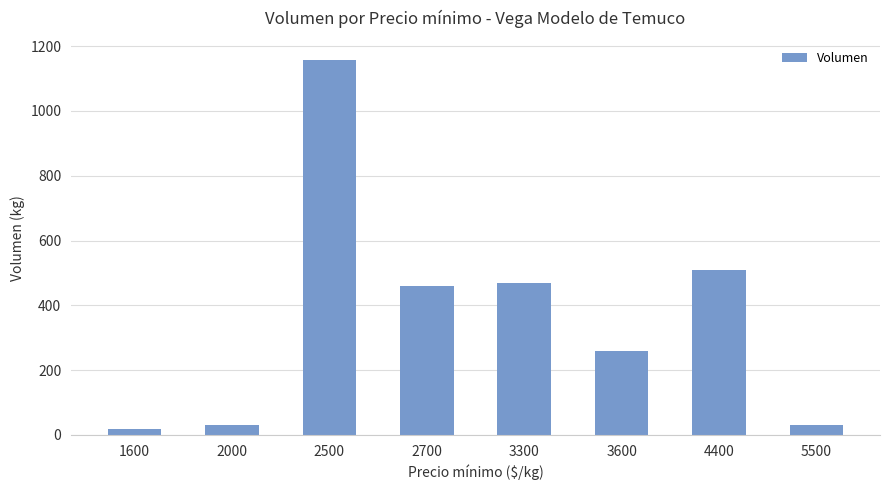

The chart shows a value of 1780 at 2500. True or false?

False